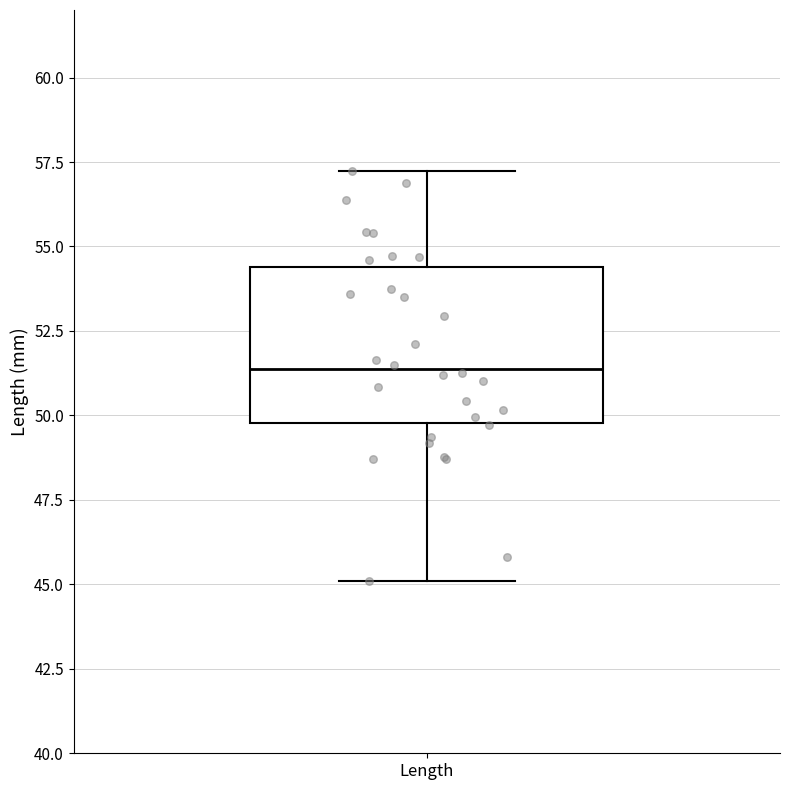

Where does the lower whisker of the box for Length end on the y-axis? The values are not printed on the chart, so give them approximately, as read against the axis.

45.0